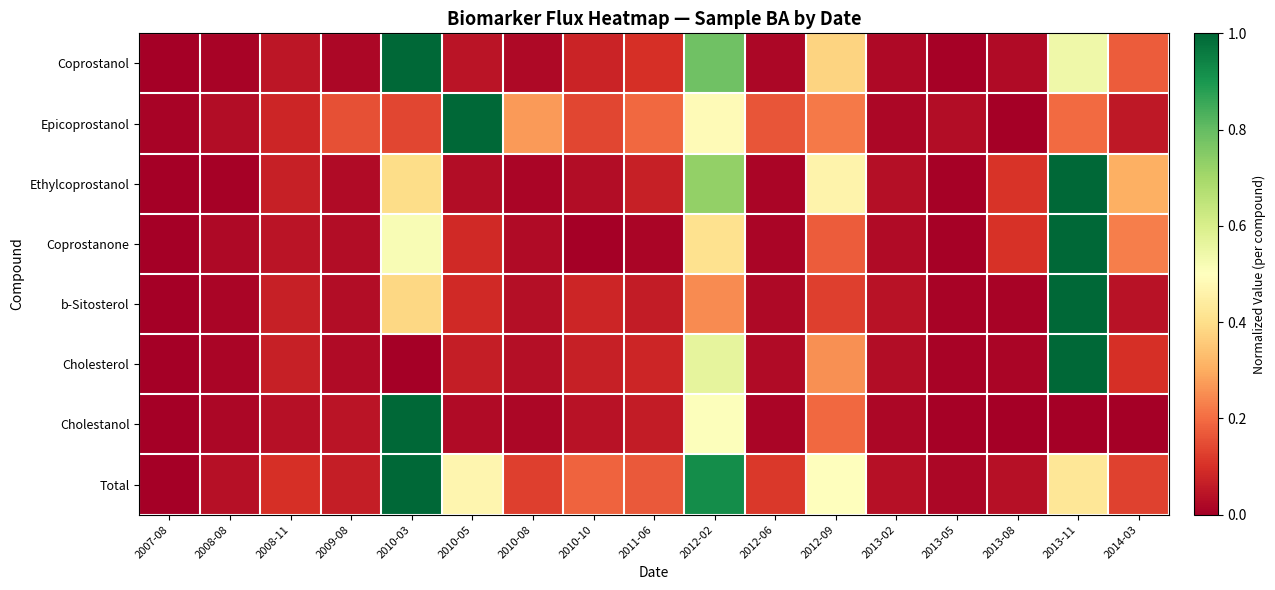

Reading right to left, what are all the values shown in this chart?

Coprostanol: 2014-03=0.2	2013-11=0.5	2013-08=0.0	2013-05=0.0	2013-02=0.0	2012-09=0.4	2012-06=0.0	2012-02=0.8	2011-06=0.1	2010-10=0.1	2010-08=0.0	2010-05=0.0	2010-03=1.0	2009-08=0.0	2008-11=0.0	2008-08=0.0	2007-08=0.0
Epicoprostanol: 2014-03=0.1	2013-11=0.2	2013-08=0.0	2013-05=0.0	2013-02=0.0	2012-09=0.2	2012-06=0.2	2012-02=0.5	2011-06=0.2	2010-10=0.1	2010-08=0.3	2010-05=1.0	2010-03=0.1	2009-08=0.2	2008-11=0.1	2008-08=0.0	2007-08=0.0
Ethylcoprostanol: 2014-03=0.3	2013-11=1.0	2013-08=0.1	2013-05=0.0	2013-02=0.0	2012-09=0.5	2012-06=0.0	2012-02=0.7	2011-06=0.1	2010-10=0.0	2010-08=0.0	2010-05=0.0	2010-03=0.4	2009-08=0.0	2008-11=0.1	2008-08=0.0	2007-08=0.0
Coprostanone: 2014-03=0.2	2013-11=1.0	2013-08=0.1	2013-05=0.0	2013-02=0.0	2012-09=0.2	2012-06=0.0	2012-02=0.4	2011-06=0.0	2010-10=0.0	2010-08=0.0	2010-05=0.1	2010-03=0.5	2009-08=0.0	2008-11=0.0	2008-08=0.0	2007-08=0.0
b-Sitosterol: 2014-03=0.0	2013-11=1.0	2013-08=0.0	2013-05=0.0	2013-02=0.0	2012-09=0.1	2012-06=0.0	2012-02=0.2	2011-06=0.1	2010-10=0.1	2010-08=0.0	2010-05=0.1	2010-03=0.4	2009-08=0.0	2008-11=0.1	2008-08=0.0	2007-08=0.0
Cholesterol: 2014-03=0.1	2013-11=1.0	2013-08=0.0	2013-05=0.0	2013-02=0.0	2012-09=0.3	2012-06=0.0	2012-02=0.6	2011-06=0.1	2010-10=0.1	2010-08=0.0	2010-05=0.1	2010-03=0.0	2009-08=0.0	2008-11=0.1	2008-08=0.0	2007-08=0.0
Cholestanol: 2014-03=0.0	2013-11=0.0	2013-08=0.0	2013-05=0.0	2013-02=0.0	2012-09=0.2	2012-06=0.0	2012-02=0.5	2011-06=0.1	2010-10=0.0	2010-08=0.0	2010-05=0.0	2010-03=1.0	2009-08=0.0	2008-11=0.0	2008-08=0.0	2007-08=0.0
Total: 2014-03=0.1	2013-11=0.4	2013-08=0.0	2013-05=0.0	2013-02=0.0	2012-09=0.5	2012-06=0.1	2012-02=0.9	2011-06=0.2	2010-10=0.2	2010-08=0.1	2010-05=0.5	2010-03=1.0	2009-08=0.1	2008-11=0.1	2008-08=0.0	2007-08=0.0